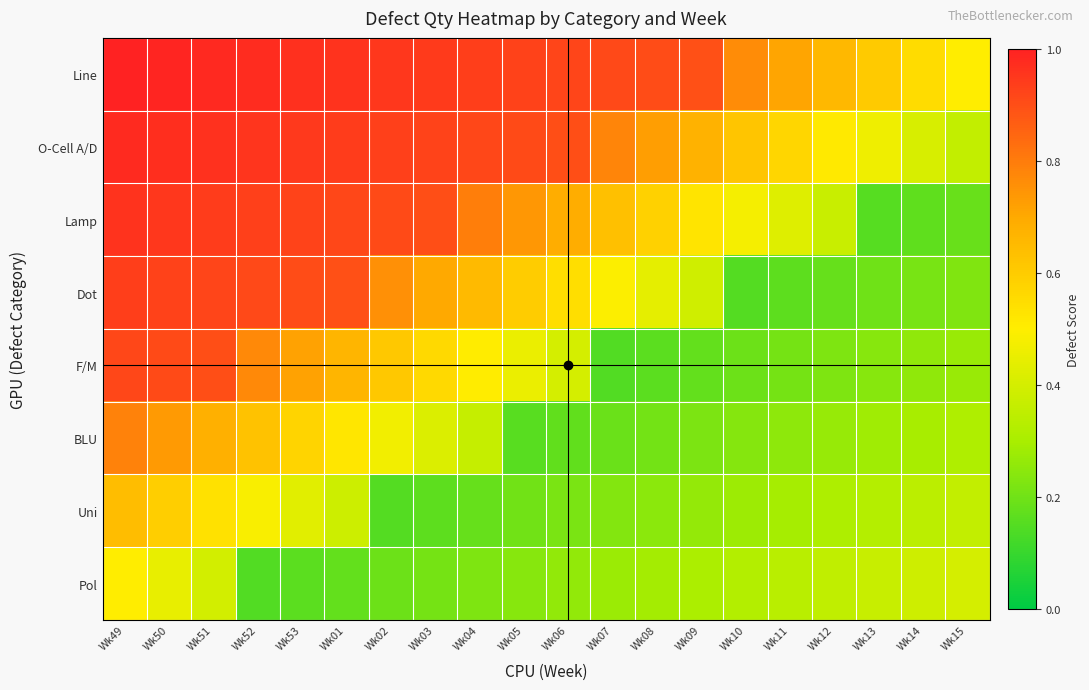

Reading left to right, what are all the values shown in this chart?

Line: Wk49=1.0	Wk50=1.0	Wk51=1.0	Wk52=1.0	Wk53=1.0	Wk01=1.0	Wk02=1.0	Wk03=0.9	Wk04=0.9	Wk05=0.9	Wk06=0.9	Wk07=0.9	Wk08=0.9	Wk09=0.9	Wk10=0.8	Wk11=0.7	Wk12=0.7	Wk13=0.6	Wk14=0.6	Wk15=0.5
O-Cell A/D: Wk49=1.0	Wk50=1.0	Wk51=1.0	Wk52=1.0	Wk53=0.9	Wk01=0.9	Wk02=0.9	Wk03=0.9	Wk04=0.9	Wk05=0.9	Wk06=0.9	Wk07=0.8	Wk08=0.7	Wk09=0.7	Wk10=0.6	Wk11=0.6	Wk12=0.5	Wk13=0.5	Wk14=0.4	Wk15=0.4
Lamp: Wk49=1.0	Wk50=0.9	Wk51=0.9	Wk52=0.9	Wk53=0.9	Wk01=0.9	Wk02=0.9	Wk03=0.9	Wk04=0.8	Wk05=0.7	Wk06=0.7	Wk07=0.6	Wk08=0.6	Wk09=0.5	Wk10=0.5	Wk11=0.4	Wk12=0.4	Wk13=0.2	Wk14=0.2	Wk15=0.2
Dot: Wk49=0.9	Wk50=0.9	Wk51=0.9	Wk52=0.9	Wk53=0.9	Wk01=0.9	Wk02=0.8	Wk03=0.7	Wk04=0.7	Wk05=0.6	Wk06=0.5	Wk07=0.5	Wk08=0.4	Wk09=0.4	Wk10=0.1	Wk11=0.2	Wk12=0.2	Wk13=0.2	Wk14=0.2	Wk15=0.2
F/M: Wk49=0.9	Wk50=0.9	Wk51=0.9	Wk52=0.8	Wk53=0.7	Wk01=0.7	Wk02=0.6	Wk03=0.6	Wk04=0.5	Wk05=0.5	Wk06=0.4	Wk07=0.1	Wk08=0.2	Wk09=0.2	Wk10=0.2	Wk11=0.2	Wk12=0.2	Wk13=0.2	Wk14=0.3	Wk15=0.3
BLU: Wk49=0.8	Wk50=0.7	Wk51=0.7	Wk52=0.6	Wk53=0.6	Wk01=0.5	Wk02=0.5	Wk03=0.4	Wk04=0.4	Wk05=0.2	Wk06=0.2	Wk07=0.2	Wk08=0.2	Wk09=0.2	Wk10=0.2	Wk11=0.3	Wk12=0.3	Wk13=0.3	Wk14=0.3	Wk15=0.3
Uni: Wk49=0.6	Wk50=0.6	Wk51=0.5	Wk52=0.5	Wk53=0.4	Wk01=0.4	Wk02=0.2	Wk03=0.2	Wk04=0.2	Wk05=0.2	Wk06=0.2	Wk07=0.2	Wk08=0.2	Wk09=0.3	Wk10=0.3	Wk11=0.3	Wk12=0.3	Wk13=0.3	Wk14=0.3	Wk15=0.4
Pol: Wk49=0.5	Wk50=0.4	Wk51=0.4	Wk52=0.1	Wk53=0.2	Wk01=0.2	Wk02=0.2	Wk03=0.2	Wk04=0.2	Wk05=0.2	Wk06=0.3	Wk07=0.3	Wk08=0.3	Wk09=0.3	Wk10=0.3	Wk11=0.3	Wk12=0.4	Wk13=0.4	Wk14=0.4	Wk15=0.4